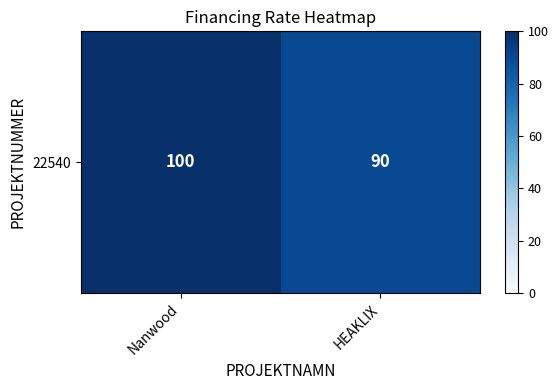

Between Nanwood and HEAKLIX, which is larger?

Nanwood